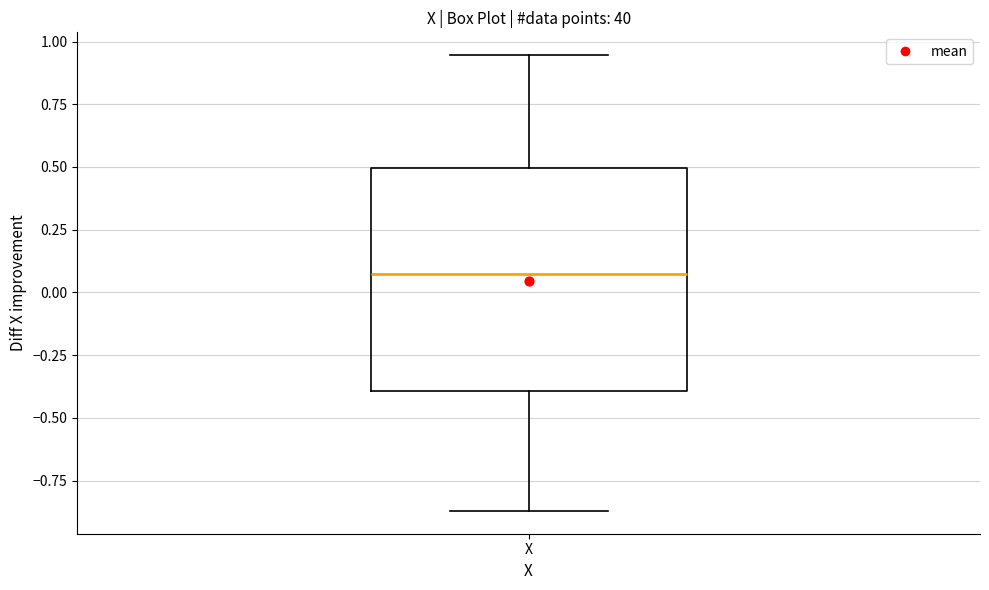

Read this box plot against the y-axis: the position of the median line, the range covered by the box, and the ends of both whiskers. The values are not printed on the chart, so give them approximately, as read against the axis.

median 0.05, box -0.40 to 0.50, whiskers -0.85 to 0.95